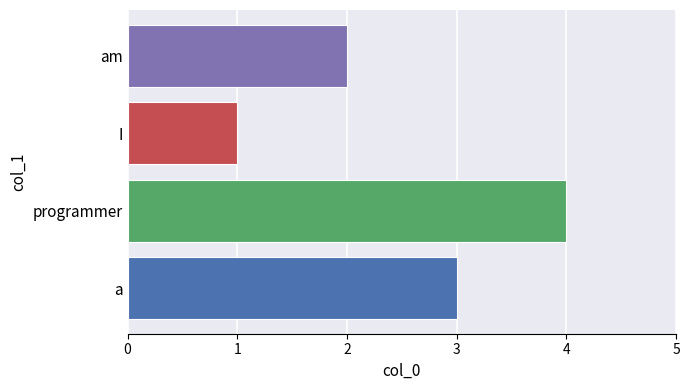

What is the change in value from programmer to I?

-3